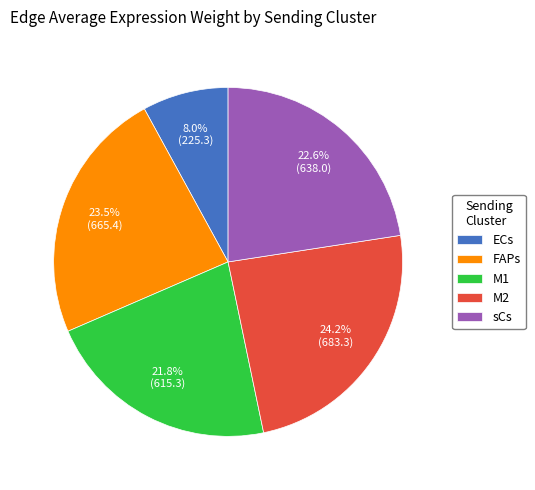

True or false: FAPs accounts for 37% of the total.

False